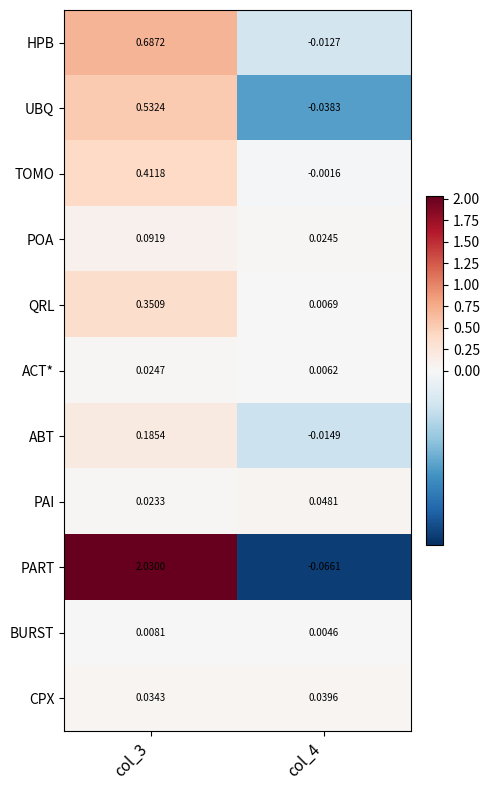

Which series has the widest spread of values?

PART